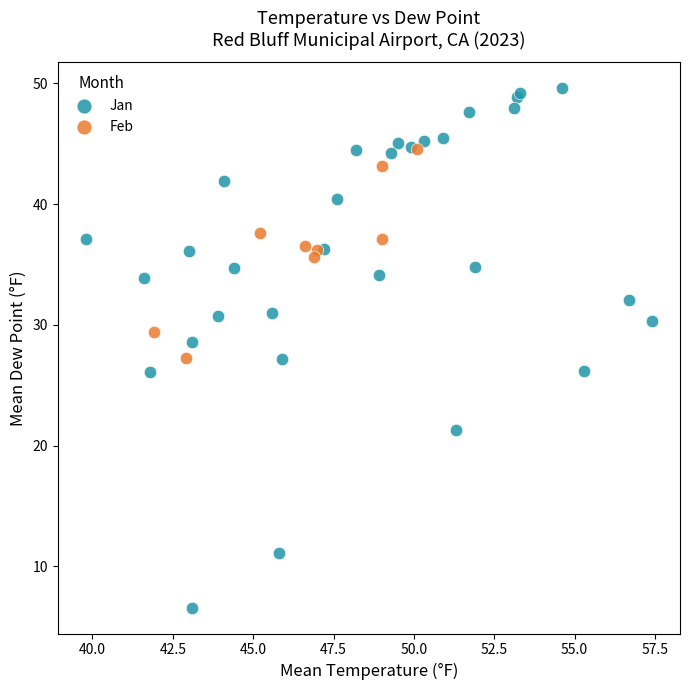

What are all the series names shown in the legend?

Jan, Feb